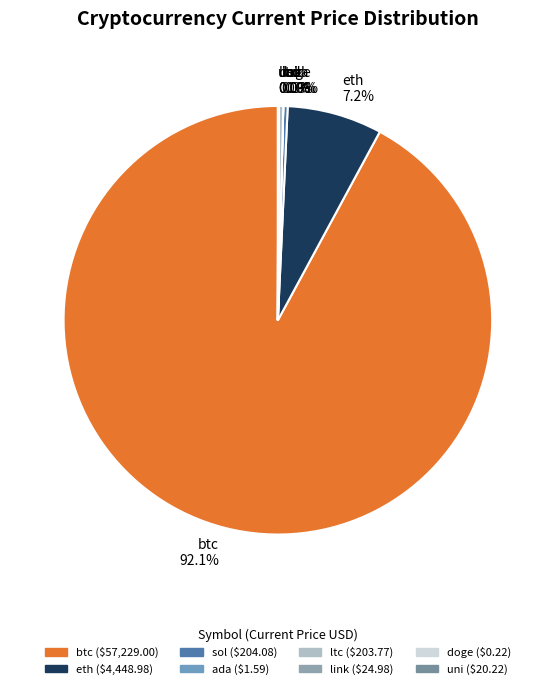

Is eth 7.2% the majority of the pie?

No